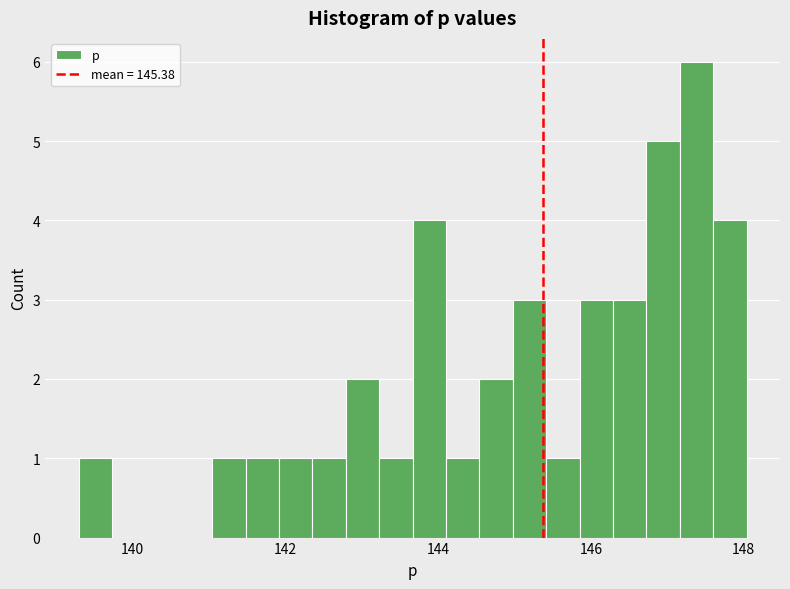

Around what value on the x-axis is the tallest bar? Give the approximate position of its centre, as read against the axis.

147.4